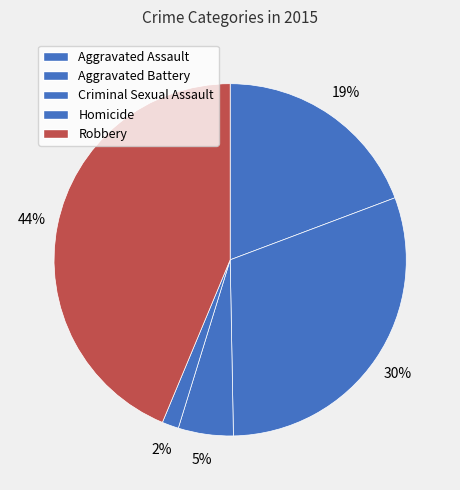

To the nearest percent, what portion does Homicide represent?

2%